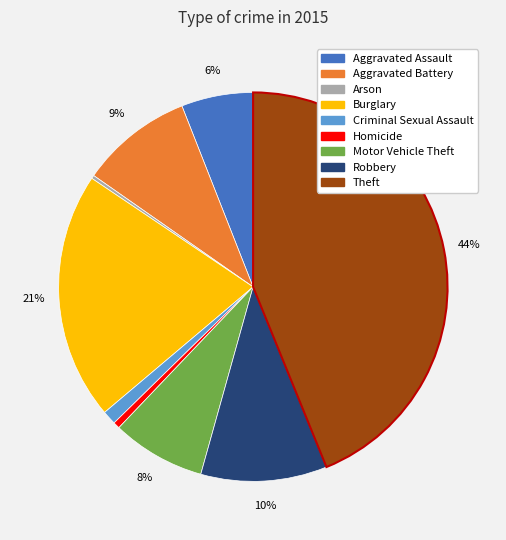

Which has a higher value, Burglary or Criminal Sexual Assault?

Burglary